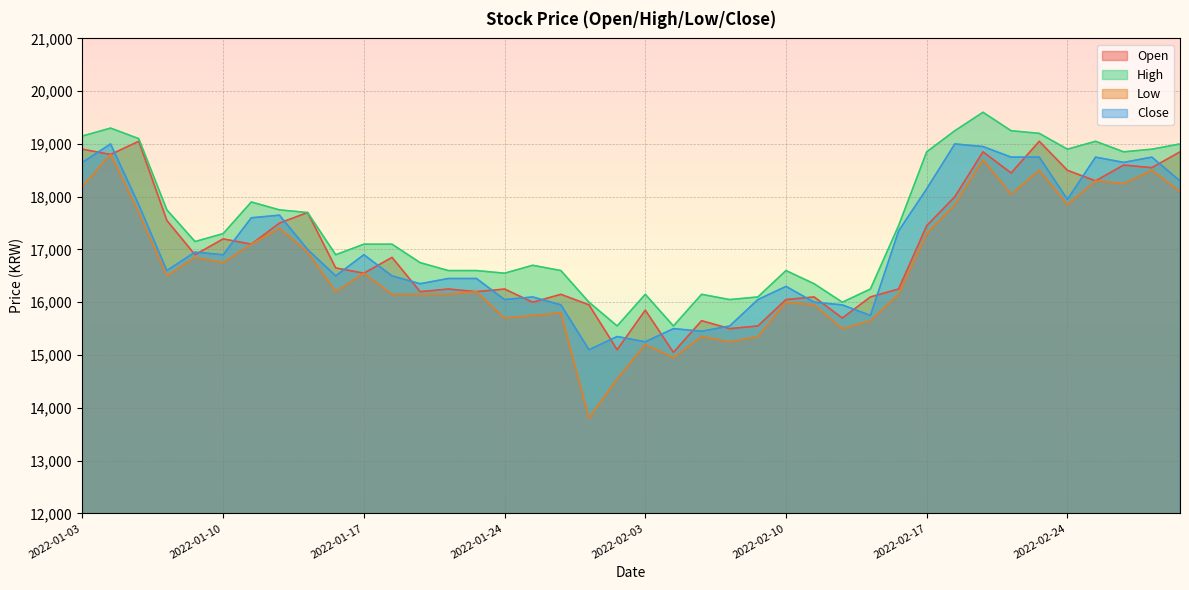

What are all the series names shown in the legend?

Open, High, Low, Close